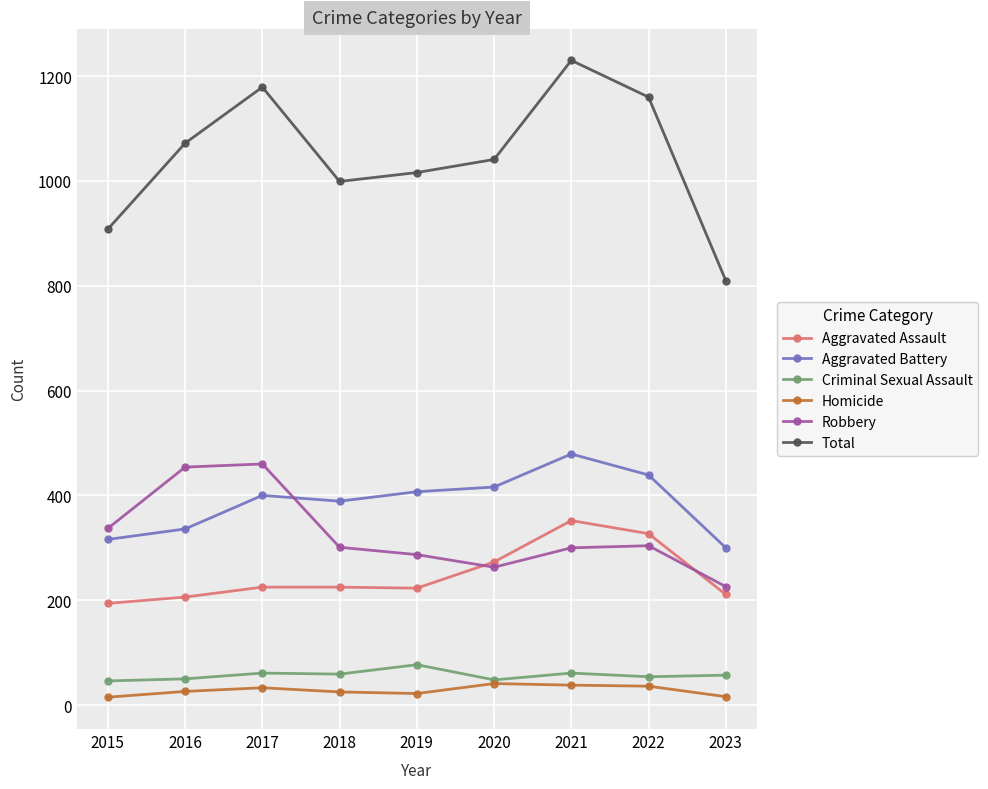

Which series has the largest total across all categories?

Total